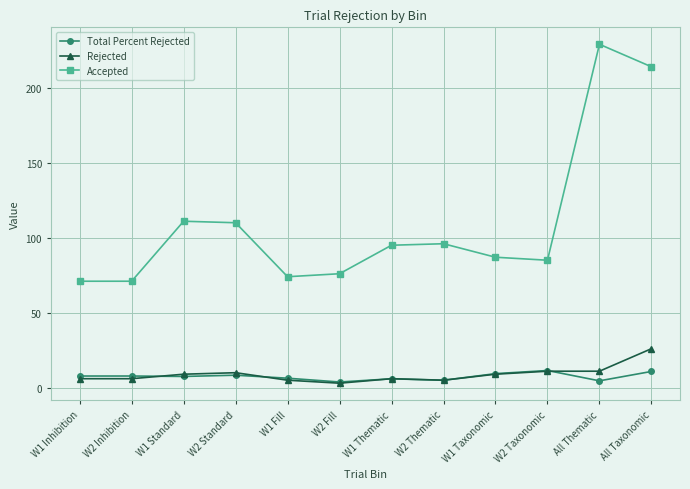

Does the chart have visible grid lines?

Yes